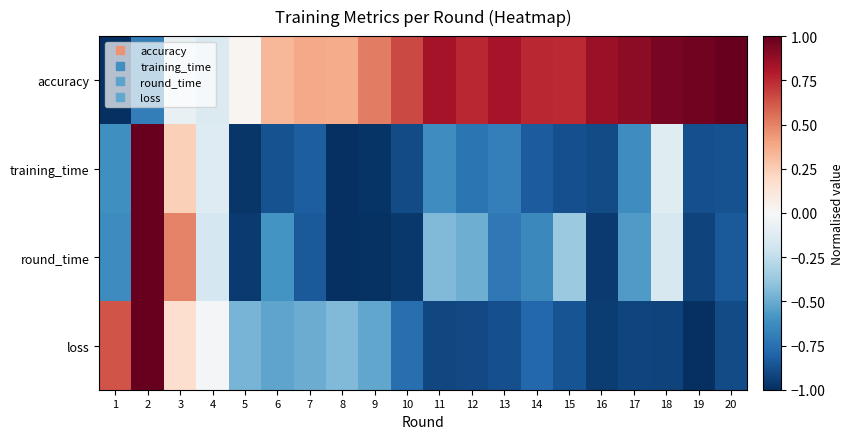

At which category is the sum across all series the highest?

2